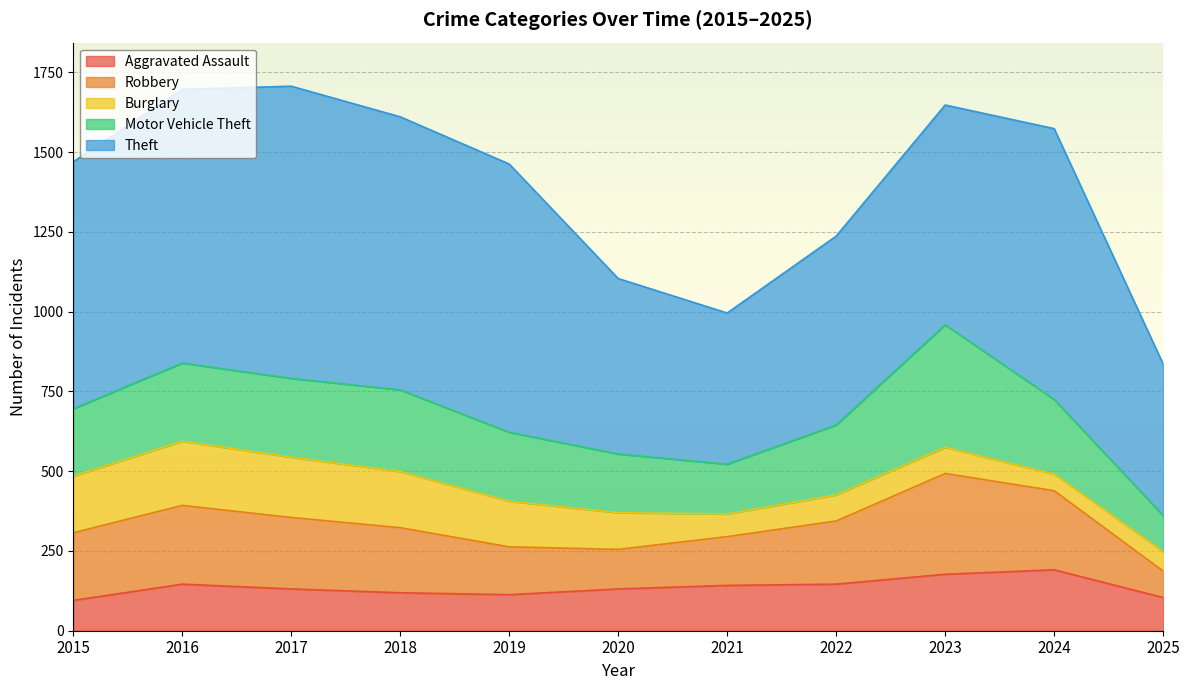

Which has a higher value, 2017 or 2022?

2022